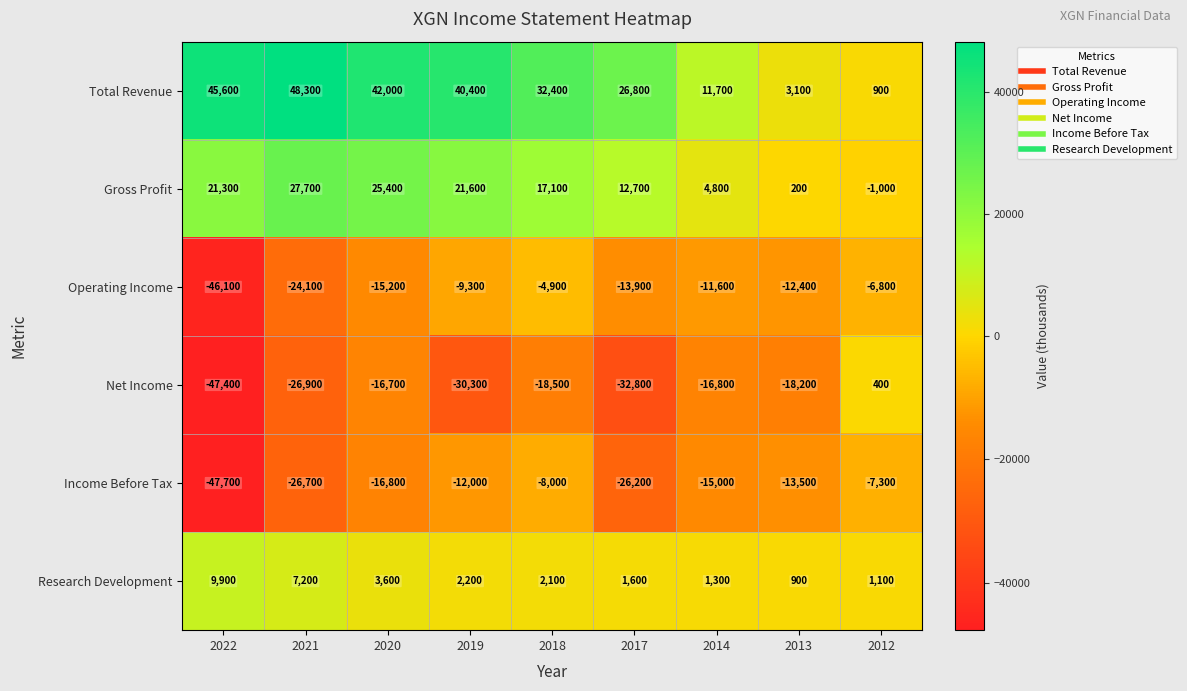

What is the maximum value shown in the chart?

48300